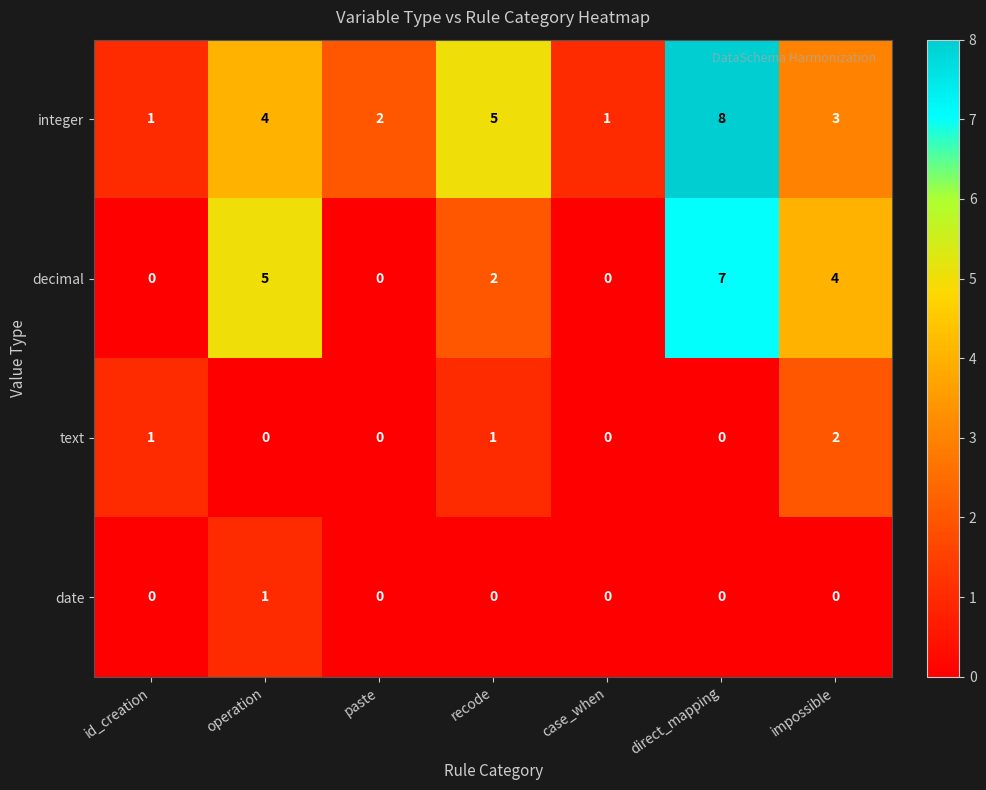

What is the greatest value displayed?

8